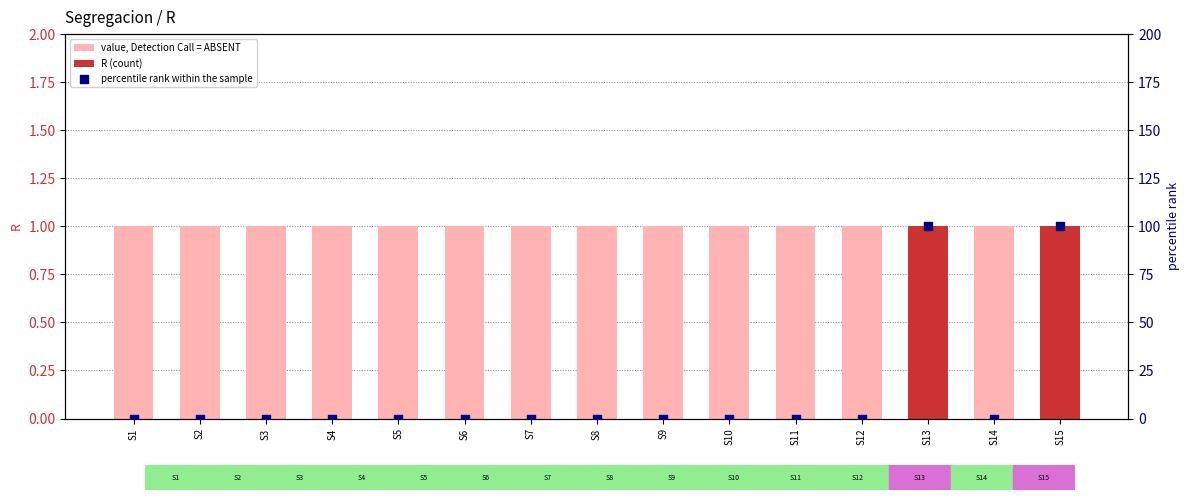

Which series reaches the maximum Y coordinate?

percentile rank within the sample